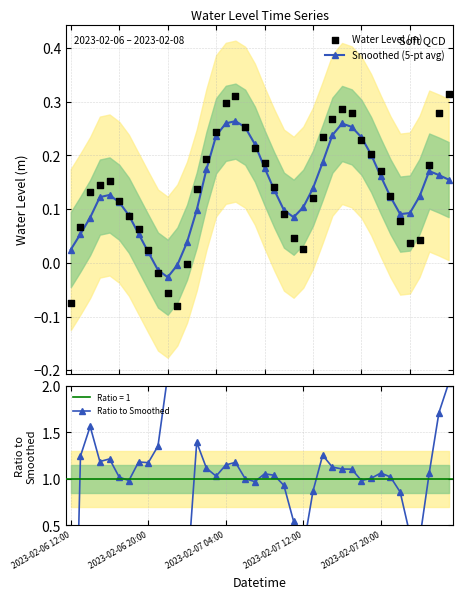

At how many categories does at least one series exceed -2?

40